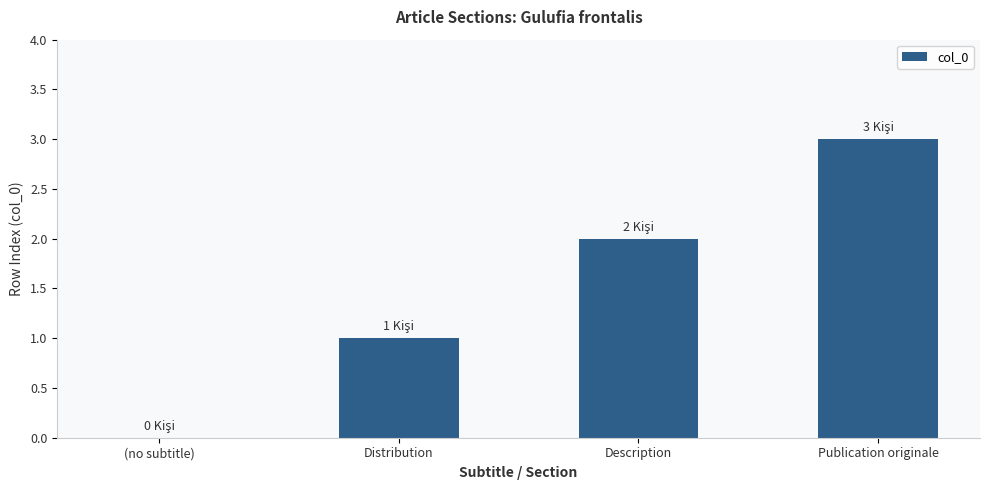

Is it true that the value at Description is 3?

False